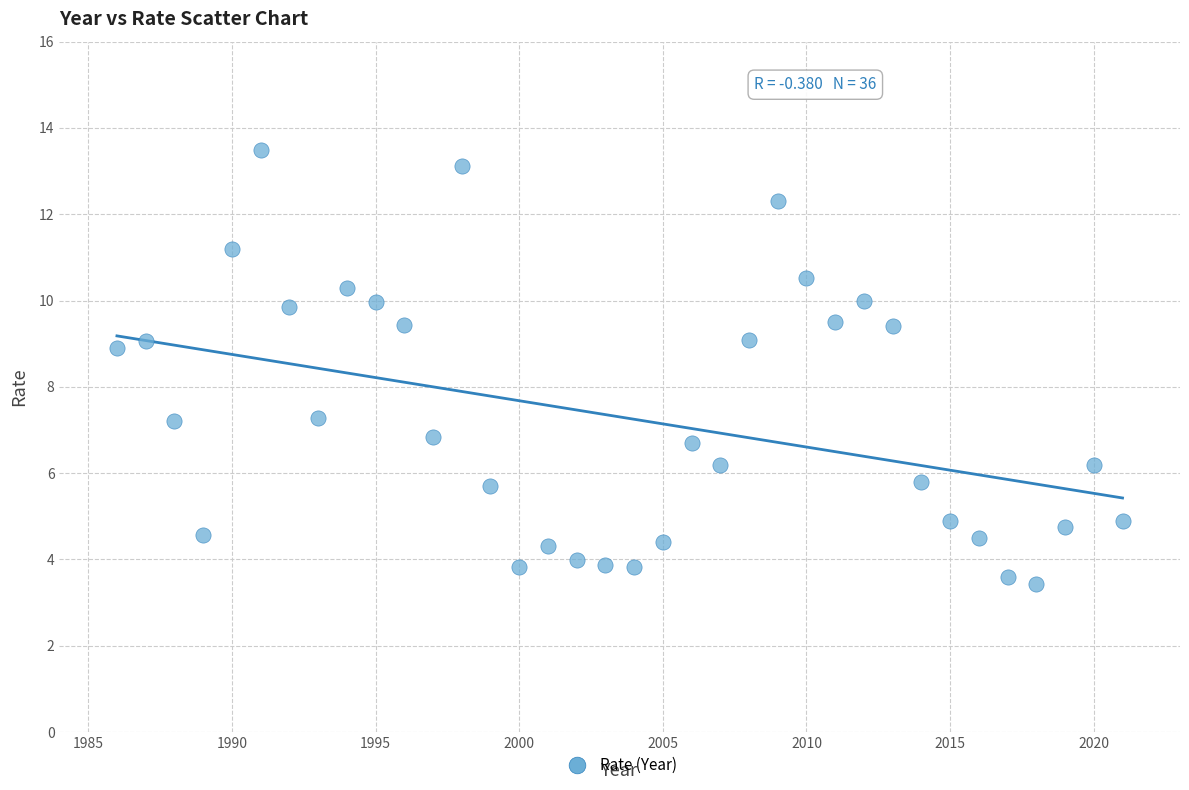

What is the range of X values (max minus min)?

35.0